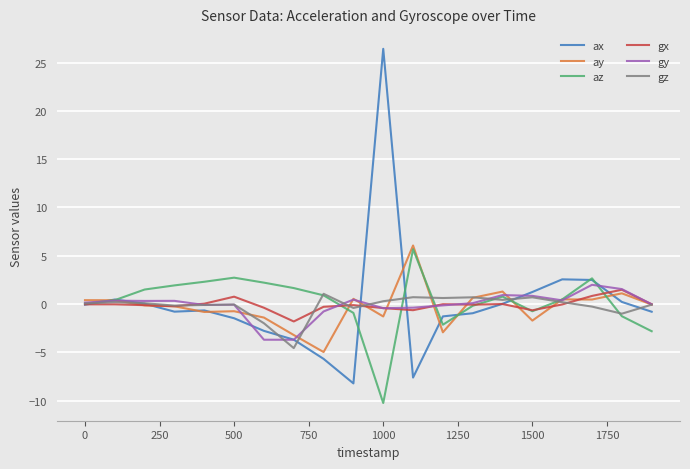

What is the minimum value shown in the chart?

-10.2